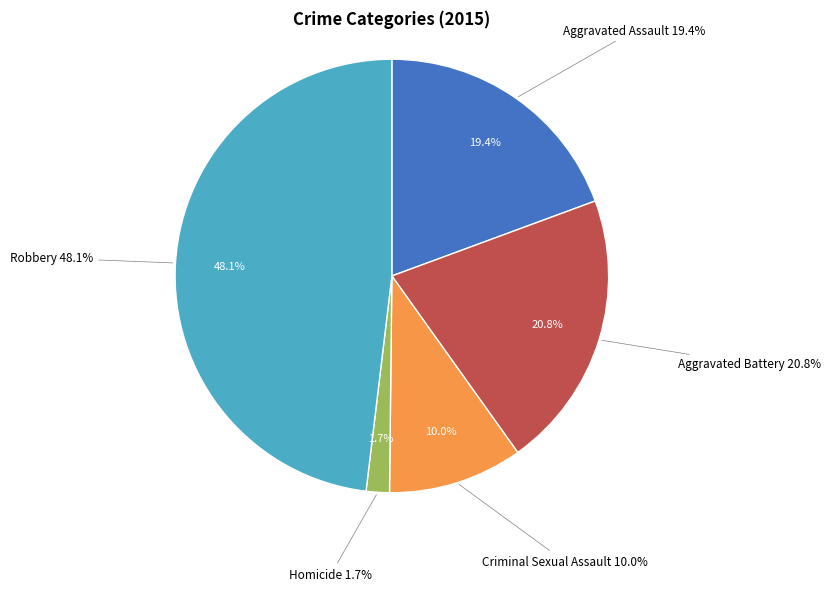

To the nearest percent, what is the difference between the Aggravated Assault and Homicide slice percentages?

18%